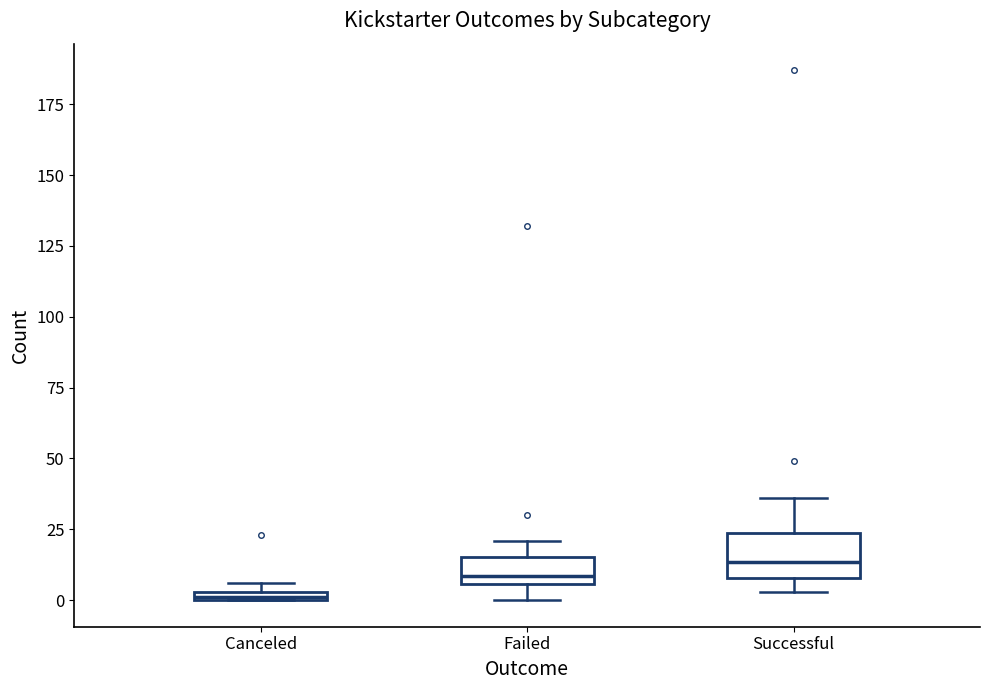

Which box's median line is the lowest?

Canceled